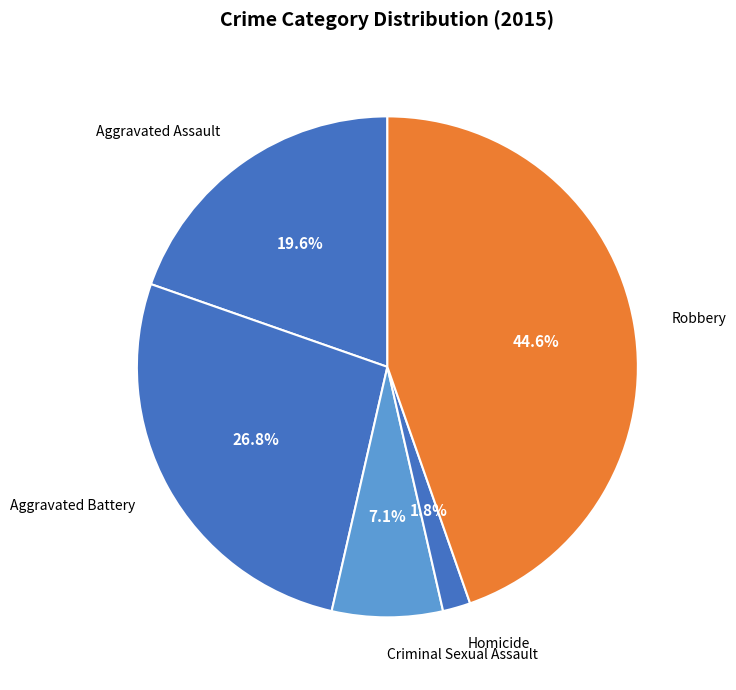

Do Homicide and Criminal Sexual Assault together represent more than half of the pie?

No